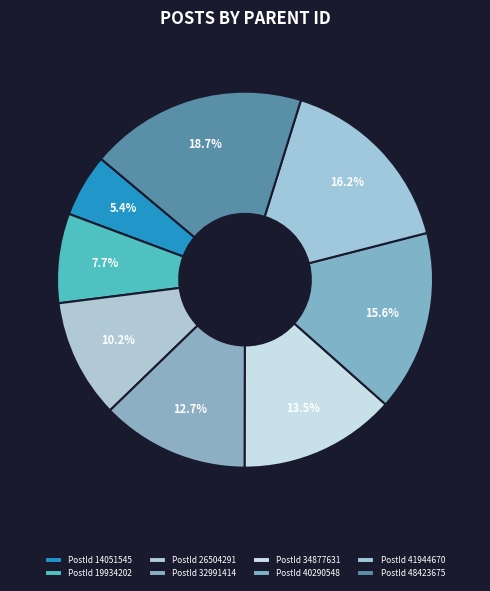

What is the smallest slice in the pie chart?

14051545